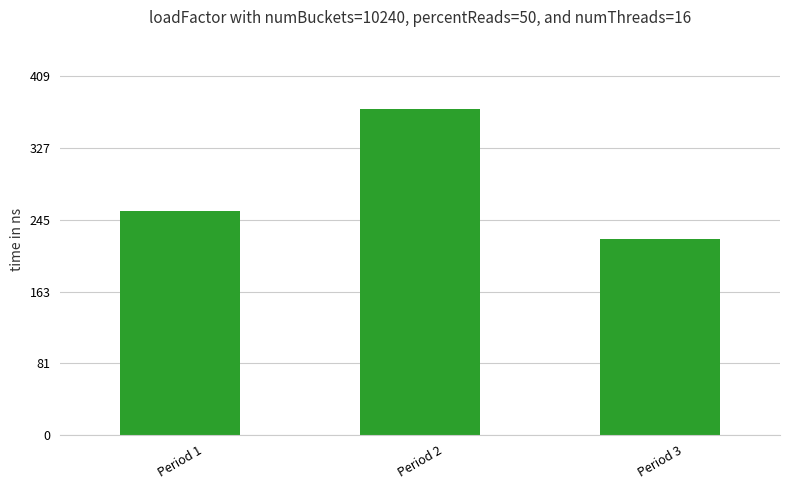

What is the change in value from Period 1 to Period 2?

+116